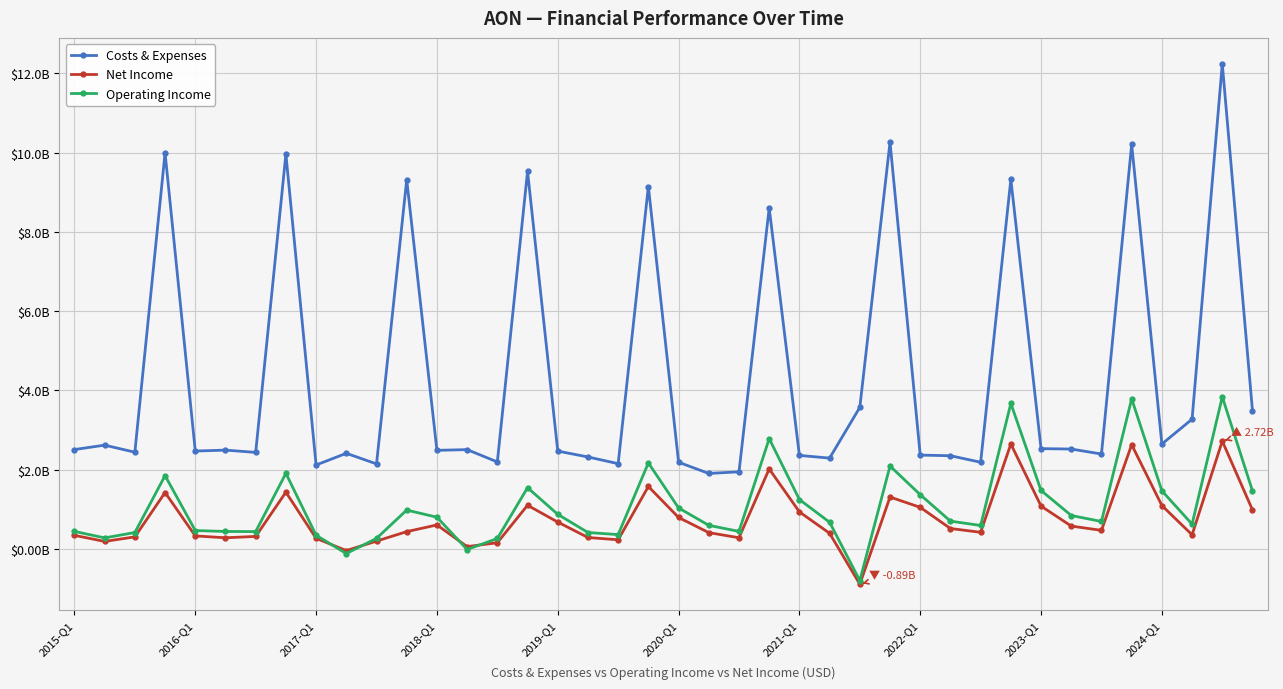

True or false: Net Income and Costs & Expenses intersect in this chart.

False